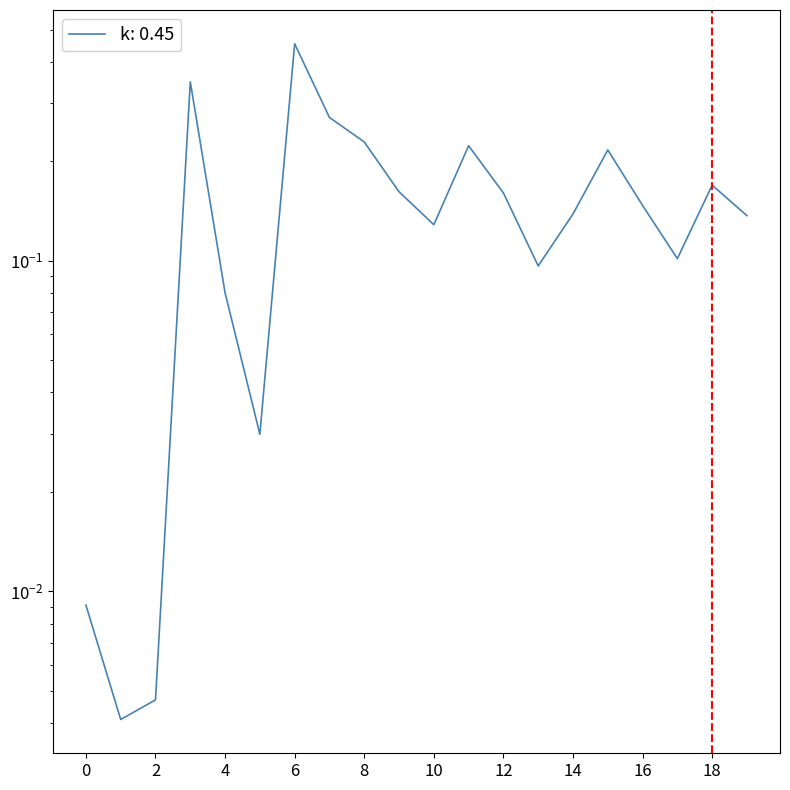

Reading right to left, extract all data points from this chart.

0.1	0.2	0.1	0.1	0.2	0.1	0.1	0.2	0.2	0.1	0.2	0.2	0.3	0.5	0.0	0.1	0.3	0.0	0.0	0.0